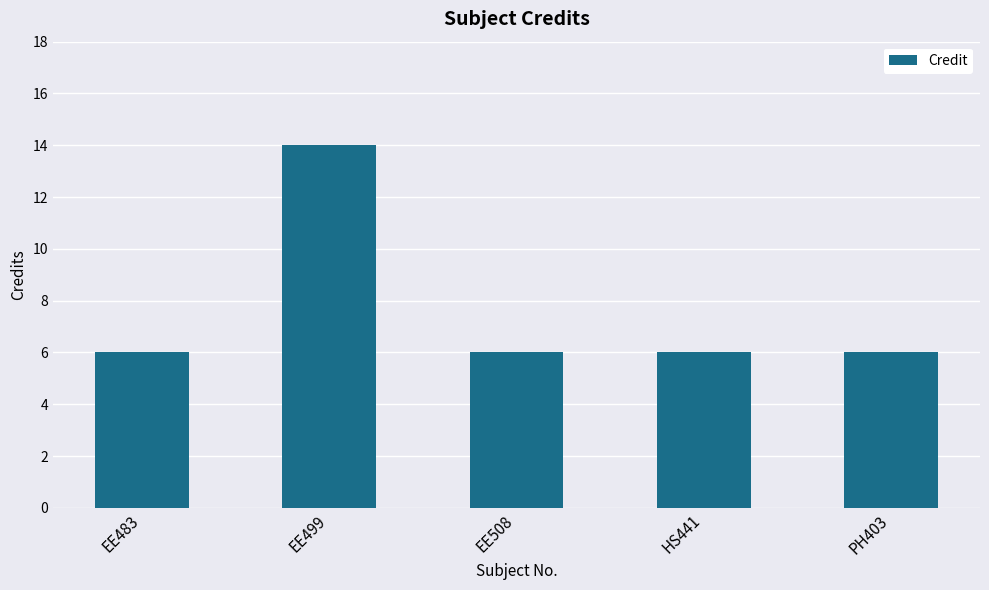

The value at EE508 is 3. True or false?

False